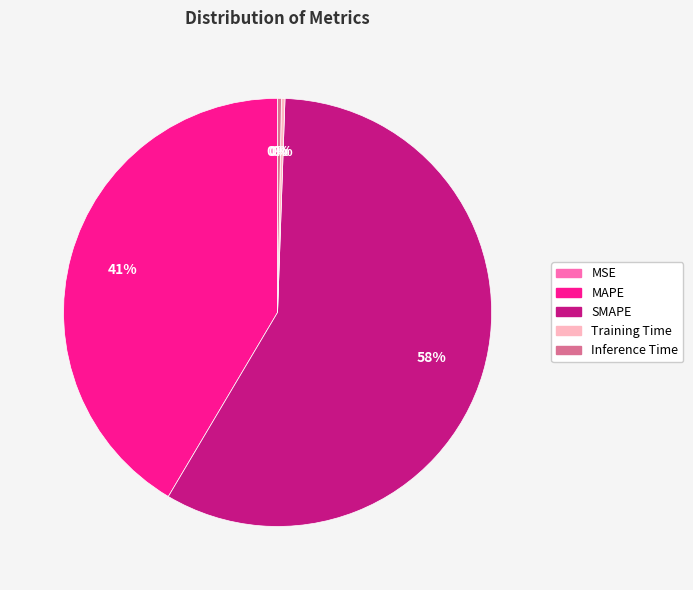

To the nearest percent, what percentage of the pie is MAPE?

41%